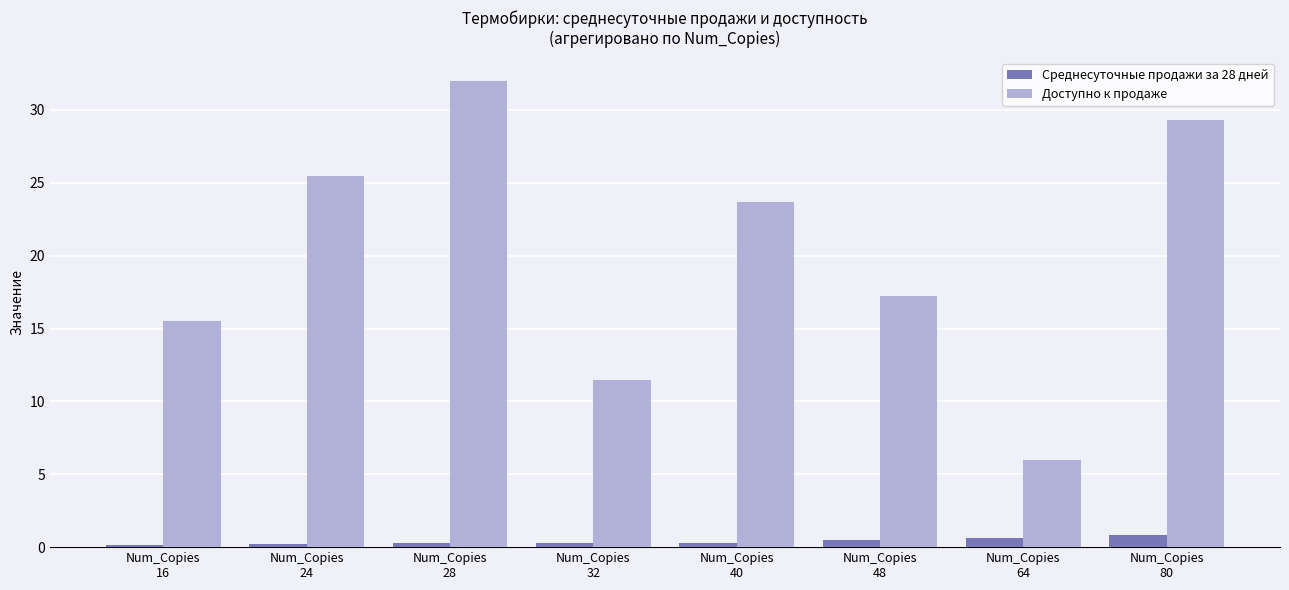

What is the difference between the highest and lowest values at Num_Copies
24?

25.3